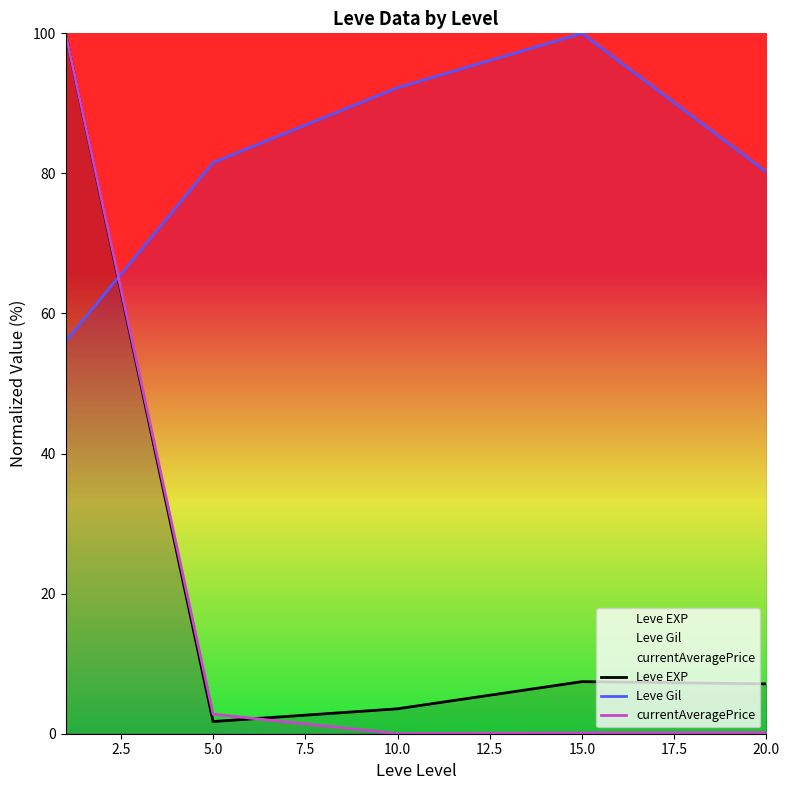

What is the difference between the currentAveragePrice values at 0.0 and 7.5?

99.9